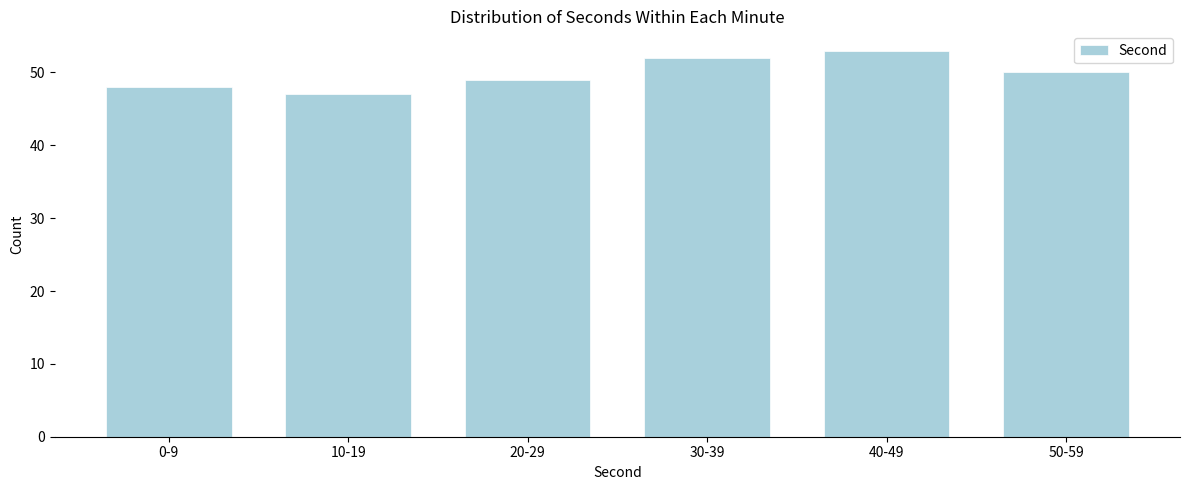

Reading left to right, extract all data points from this chart.

48	47	49	52	53	50